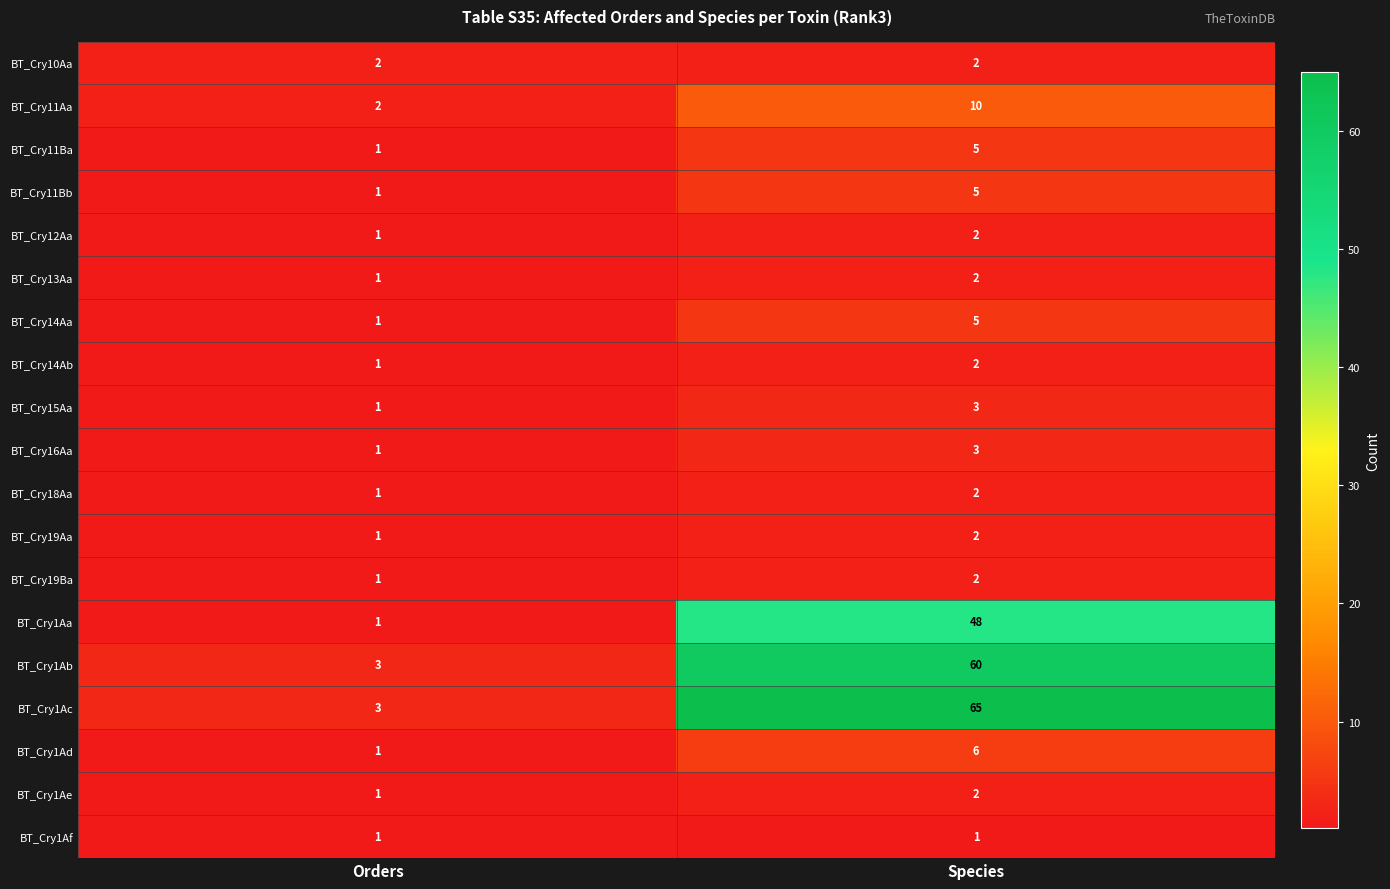

What is the sum of the BT_Cry18Aa values at Species and Orders?

3